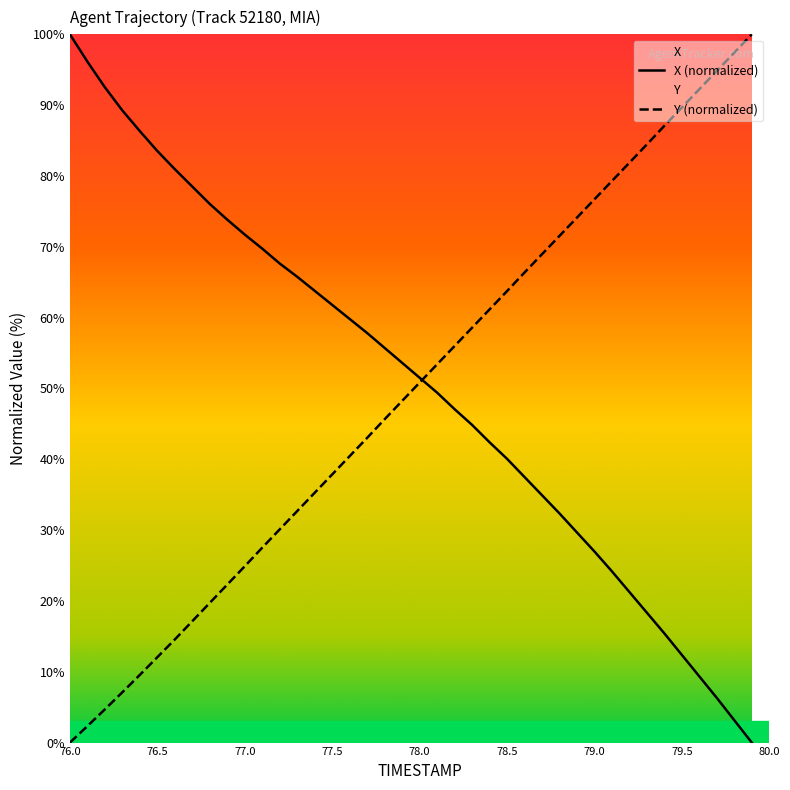

True or false: X has more than 1 points higher than both neighbors.

False